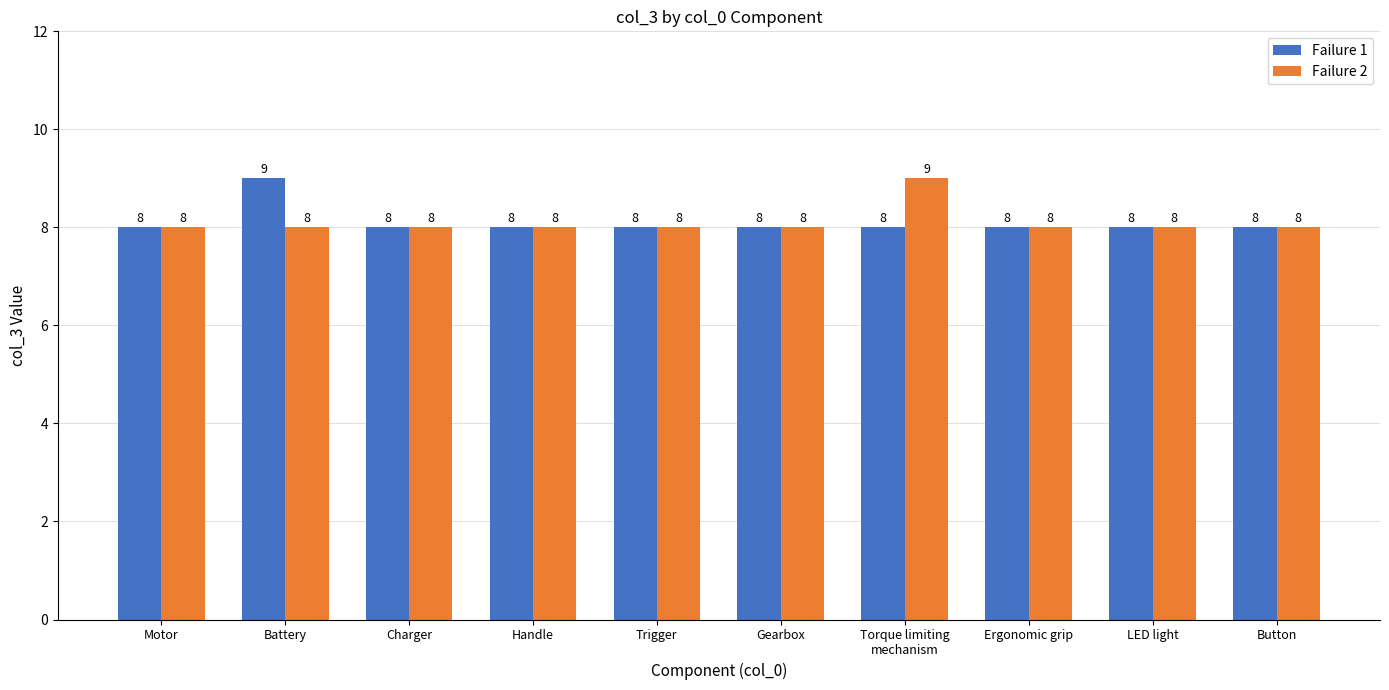

Rank the series at Battery from lowest to highest value.

Failure 2, Failure 1